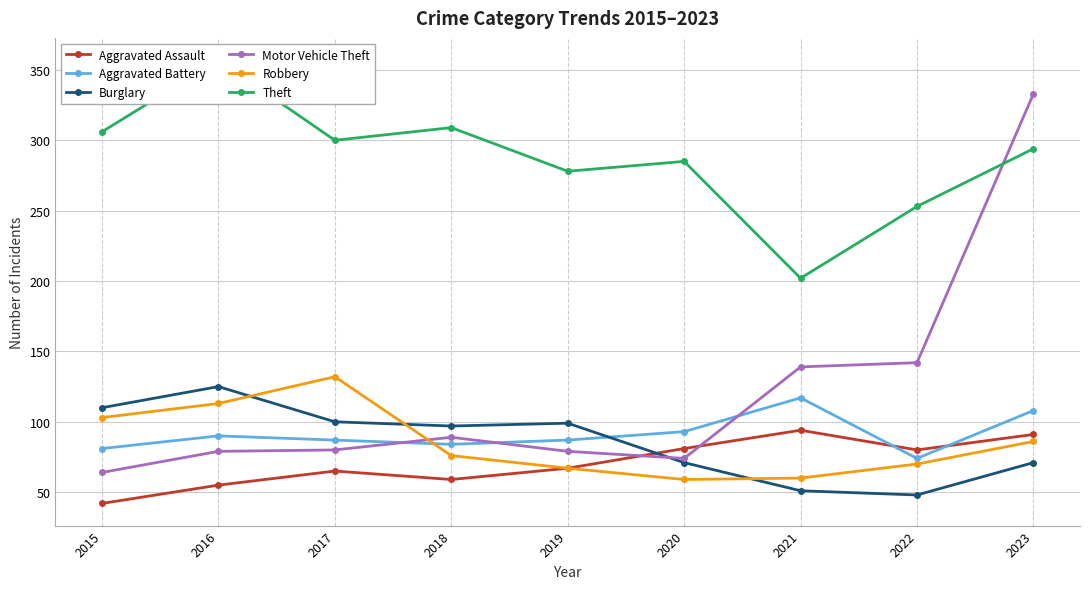

Which category has the highest value across all series?

2016